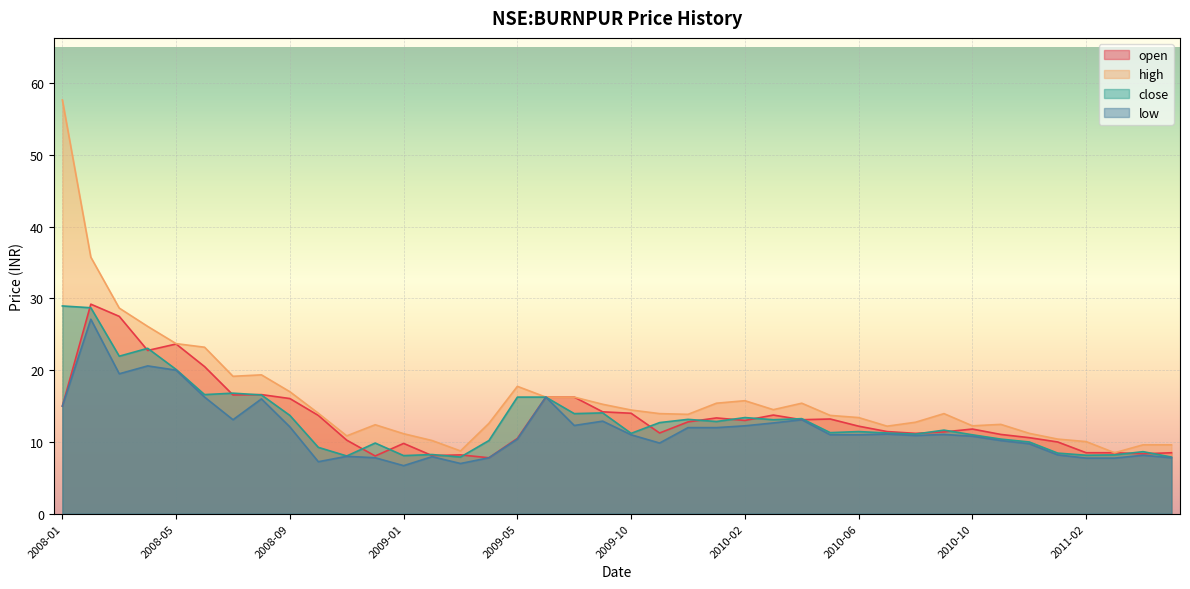

What is the average value of the low series?

11.8